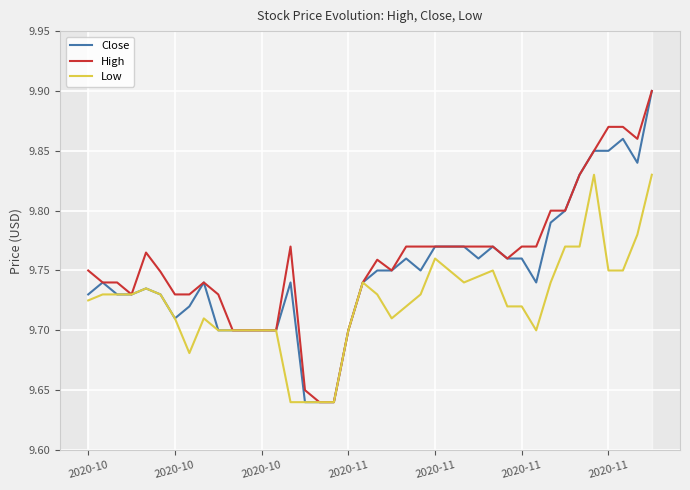

Does the chart display data point markers on the line(s)?

No